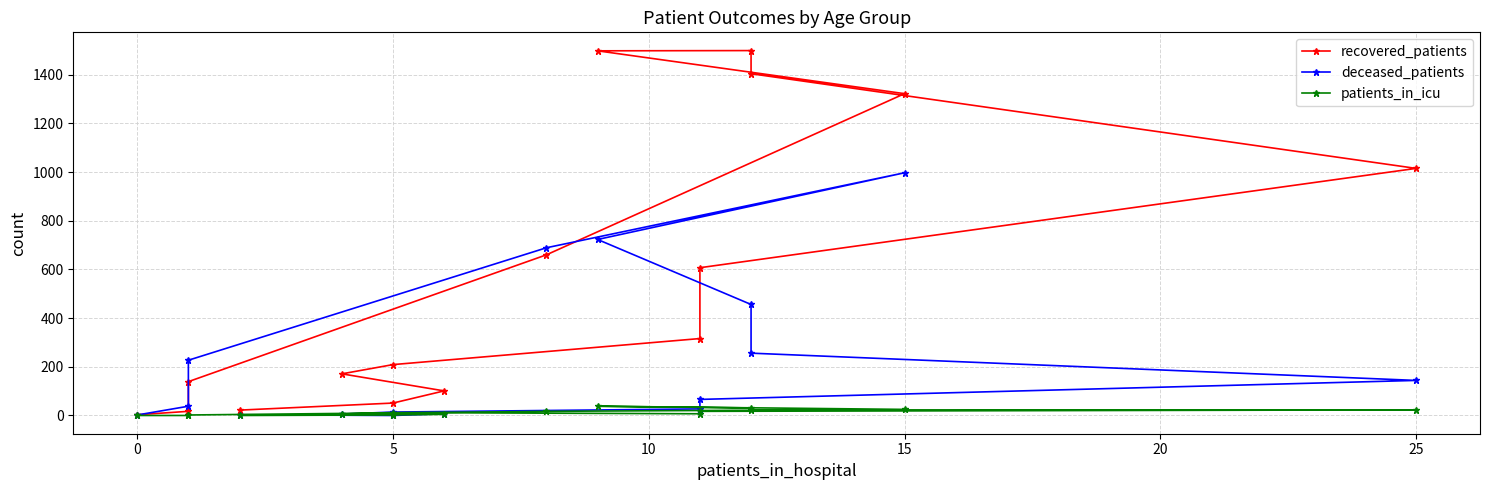

How many values in the recovered_patients series exceed 316?

7